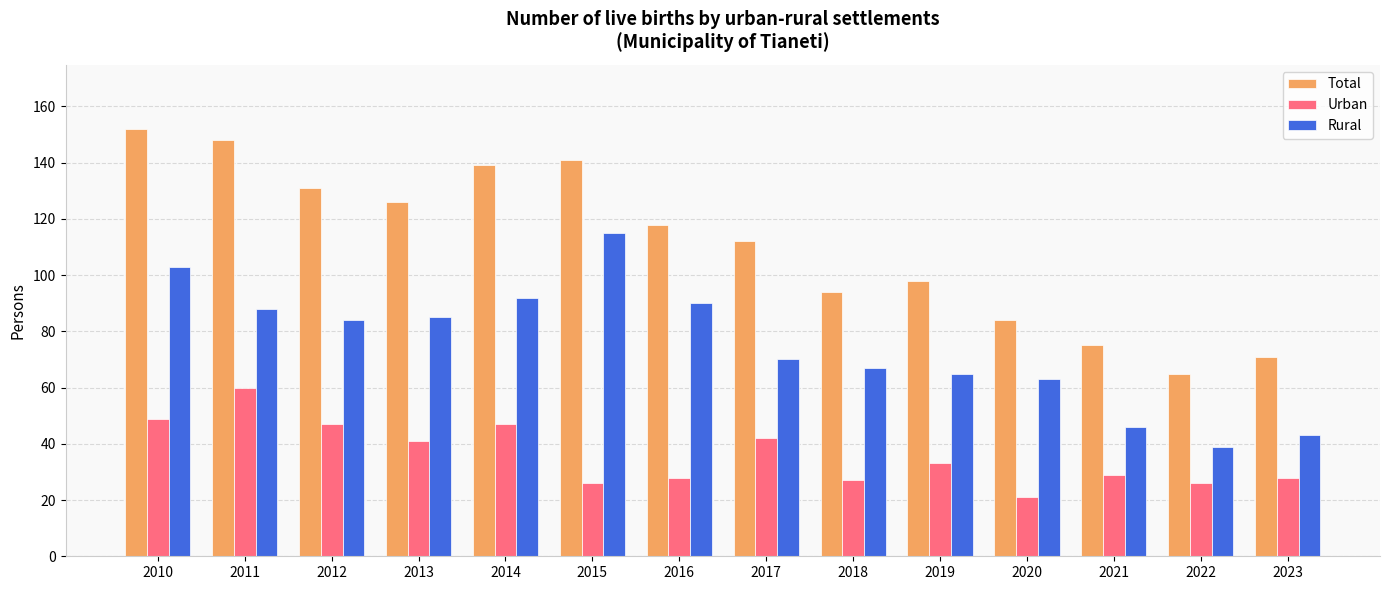

What is the difference between the second highest and second lowest values in the Total series?

77